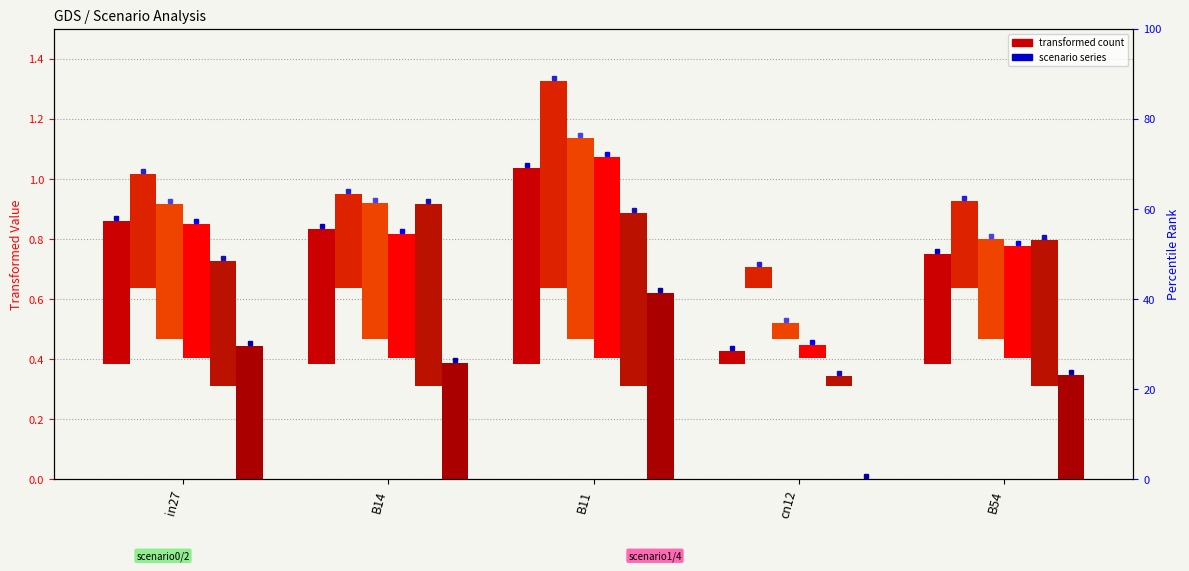

True or false: job47_scenario0_94 has a value of 0.2 at B11.

False